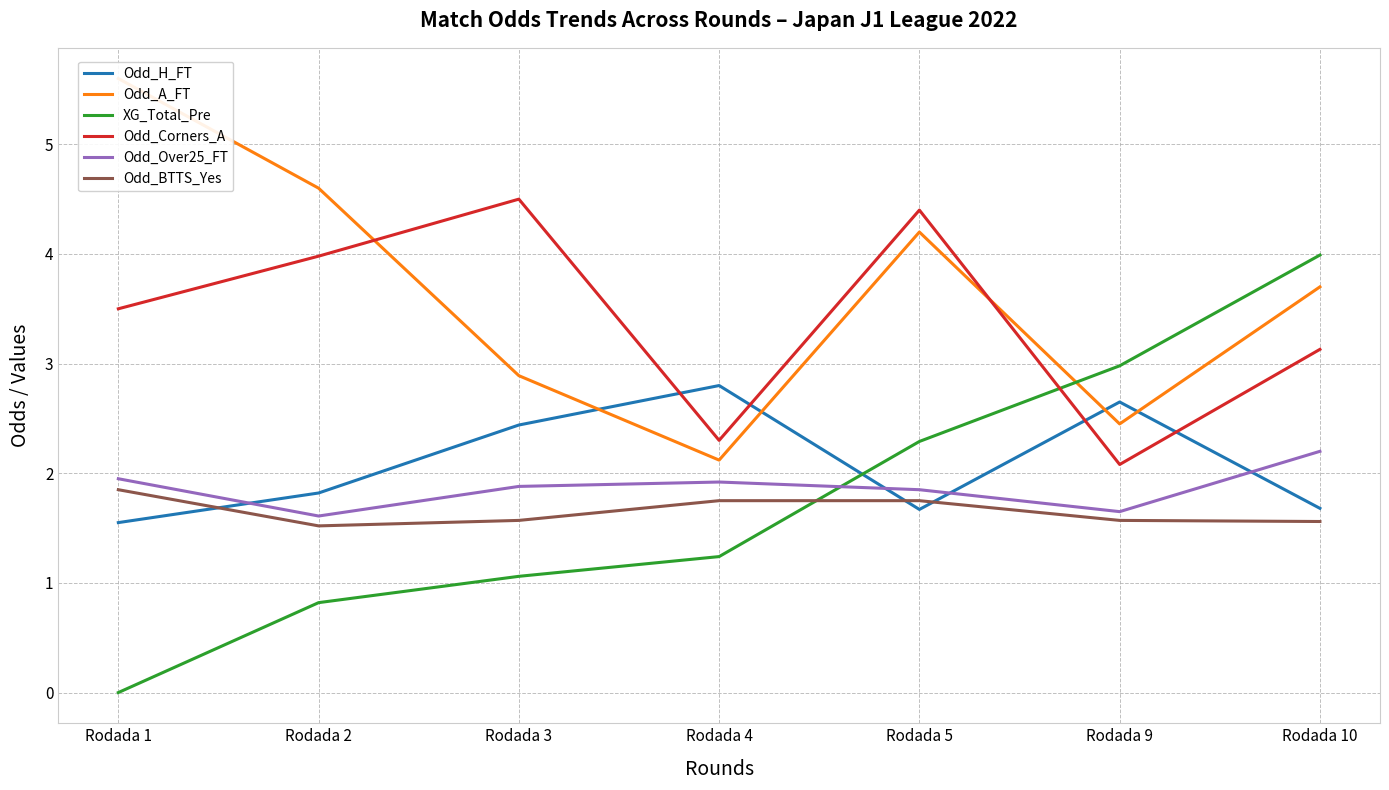

True or false: Odd_H_FT and Odd_A_FT intersect in this chart.

True